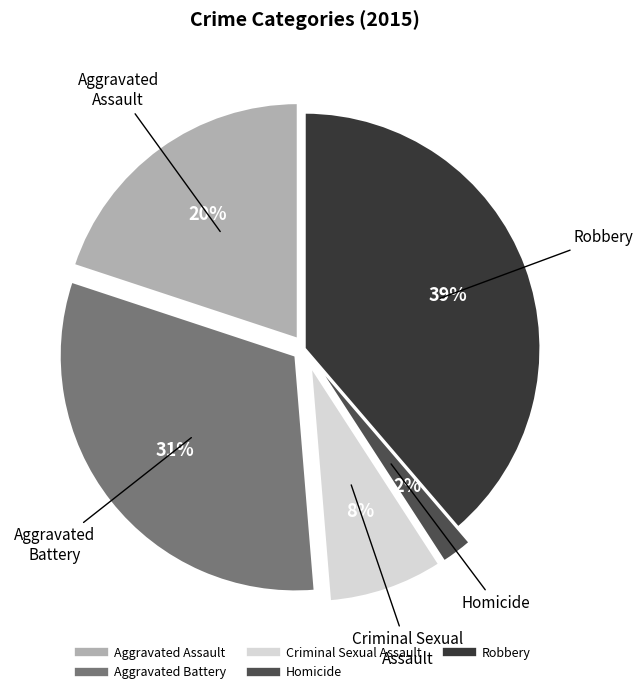

The Aggravated Battery slice represents 17% of the pie. True or false?

False